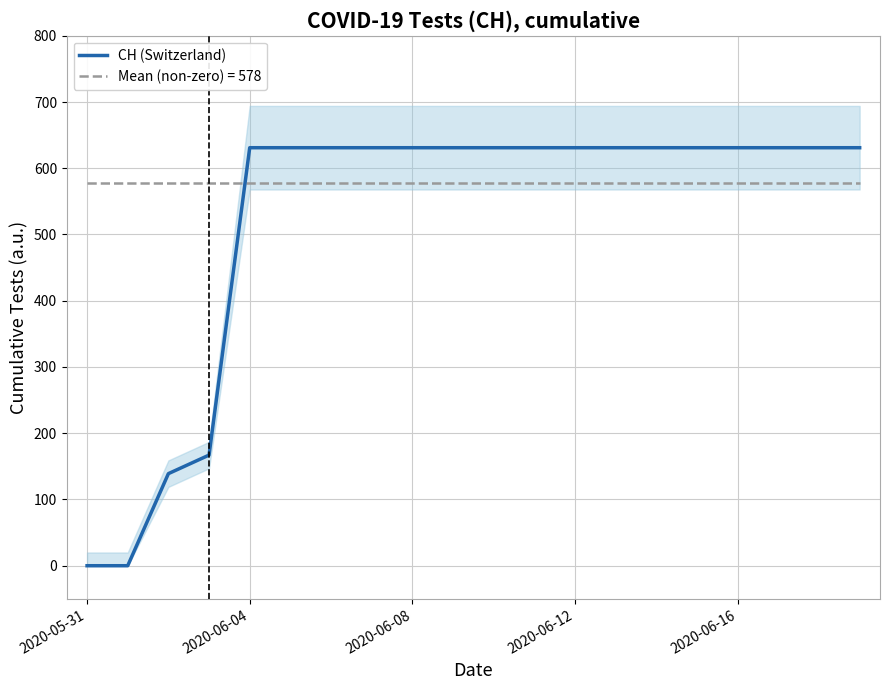

What is the value of the 15th point from the left?

631